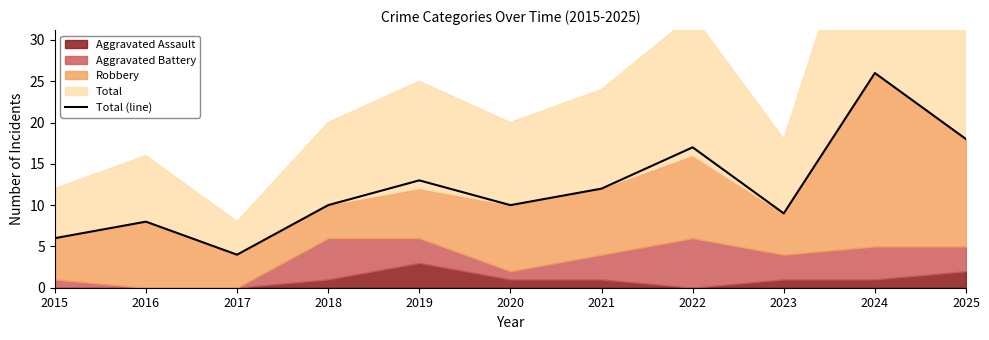

Is it true that the value at 2017 is 4?

True